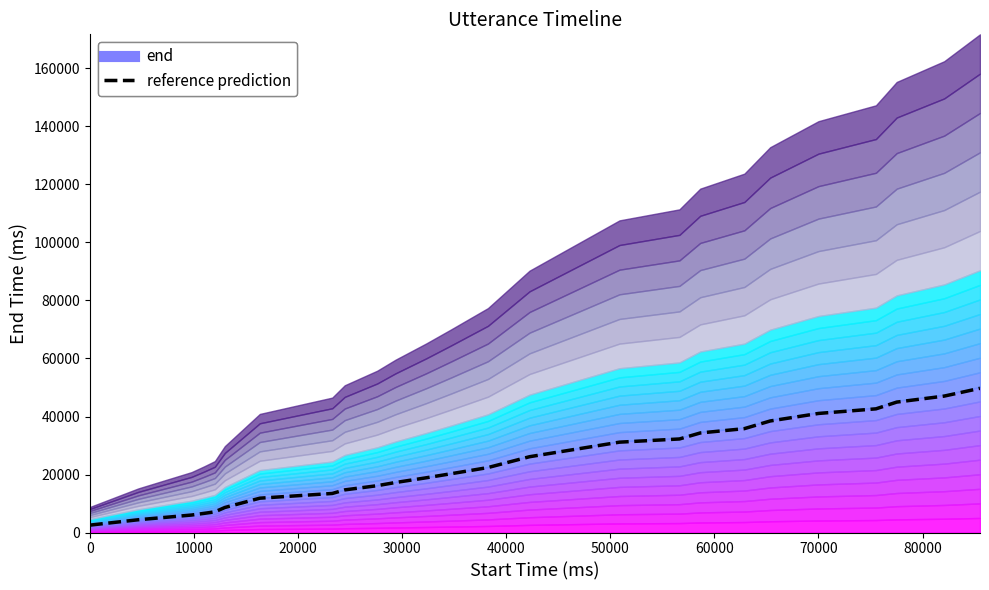

What is the value of the 5th point from the left?

7128.0